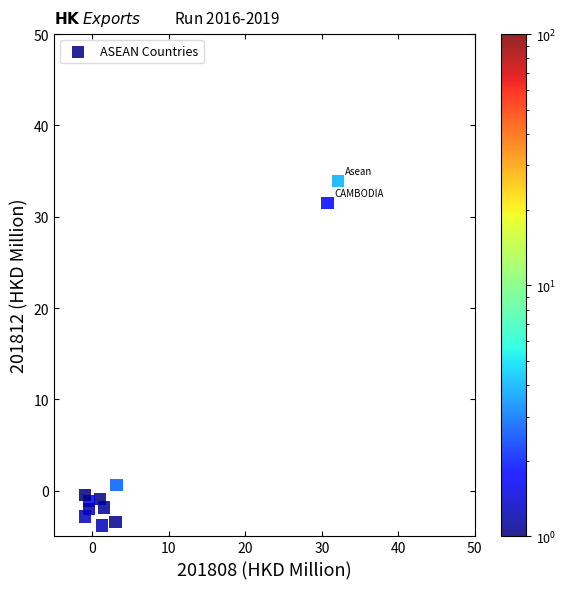

What is the range of X values (max minus min)?

33.0